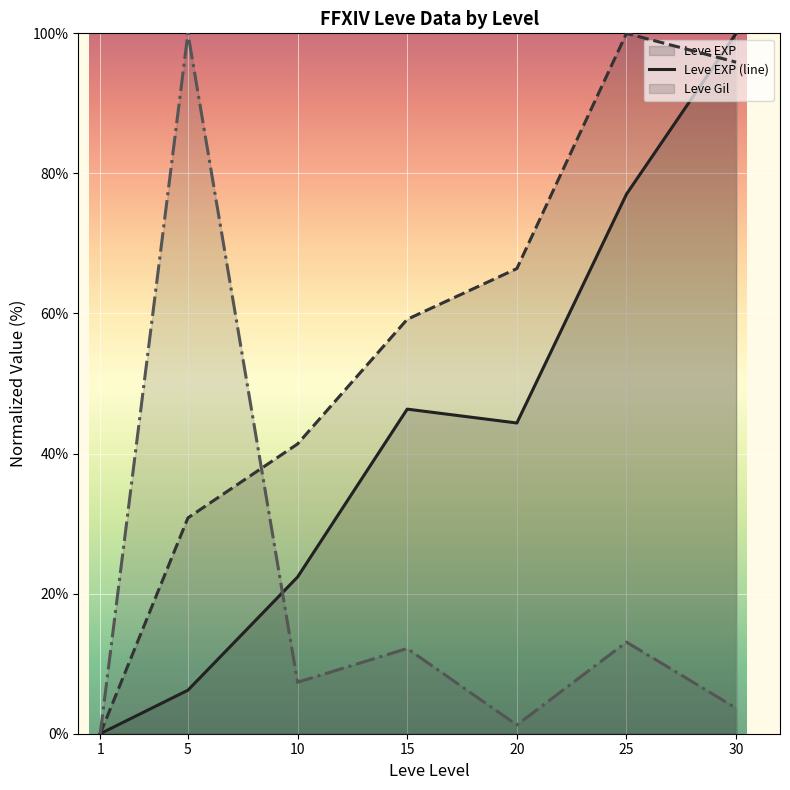

Which series has the widest spread of values?

Leve EXP (line)